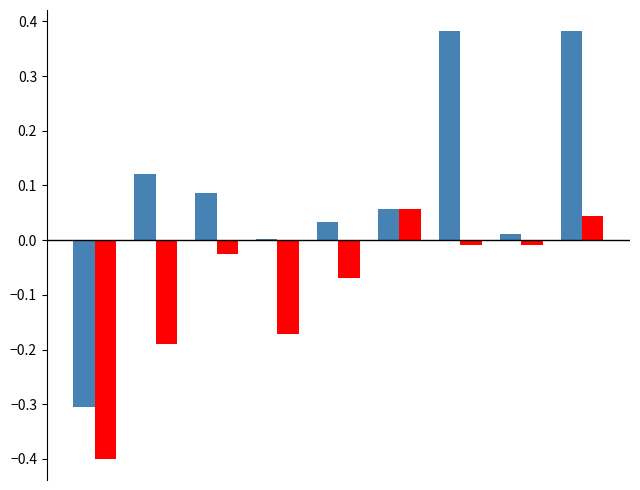

Are the bars grouped side by side (vs. stacked)?

Yes